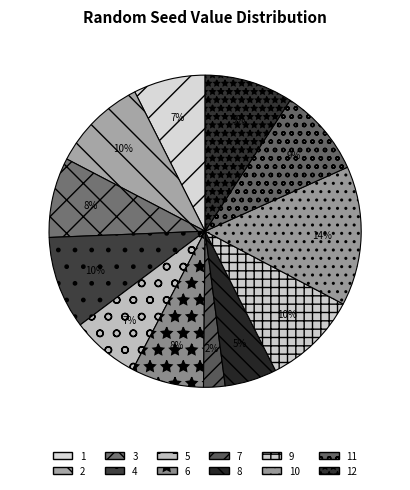

Count the number of slices in the pie.

12